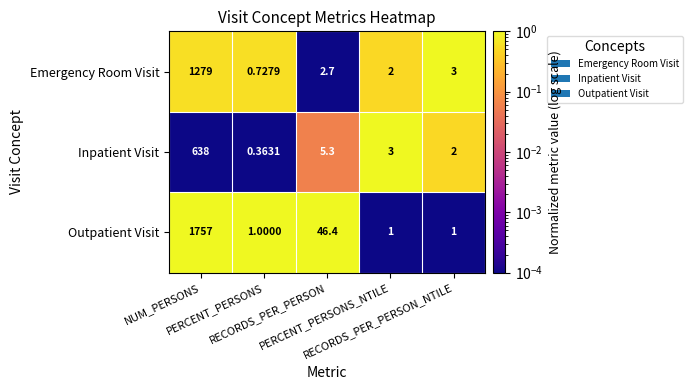

Which series has the largest total across all categories?

Outpatient Visit